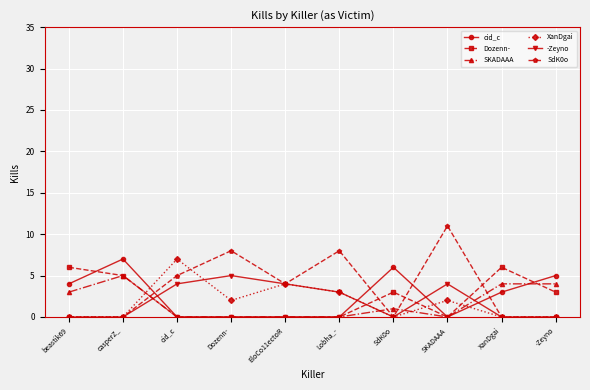

At which label is -Zeyno closest to 2?

Lobha_-